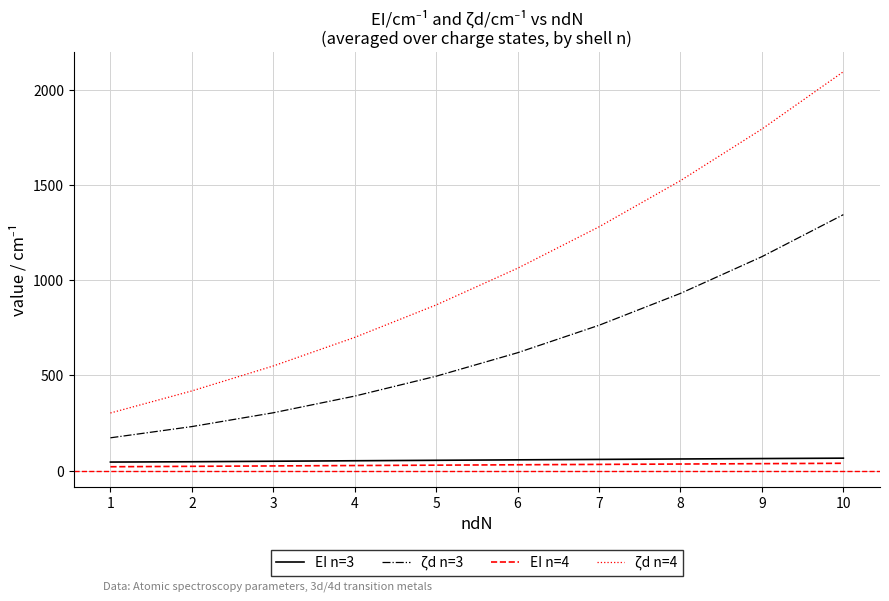

True or false: ζd n=4 and EI n=4 intersect in this chart.

False